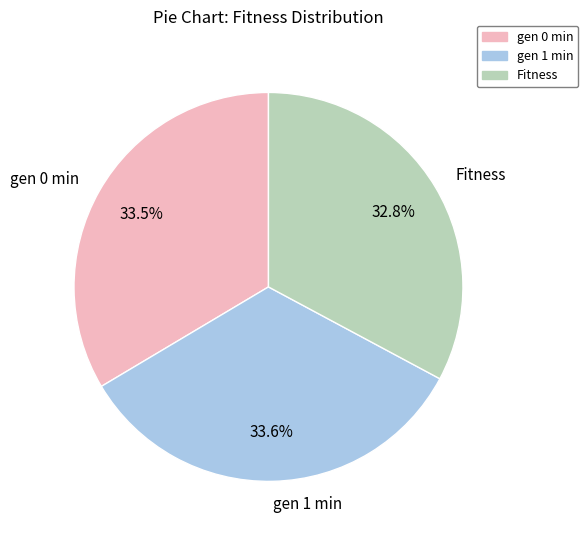

Combined, what portion of the pie is gen 0 min and gen 1 min?

67.2%